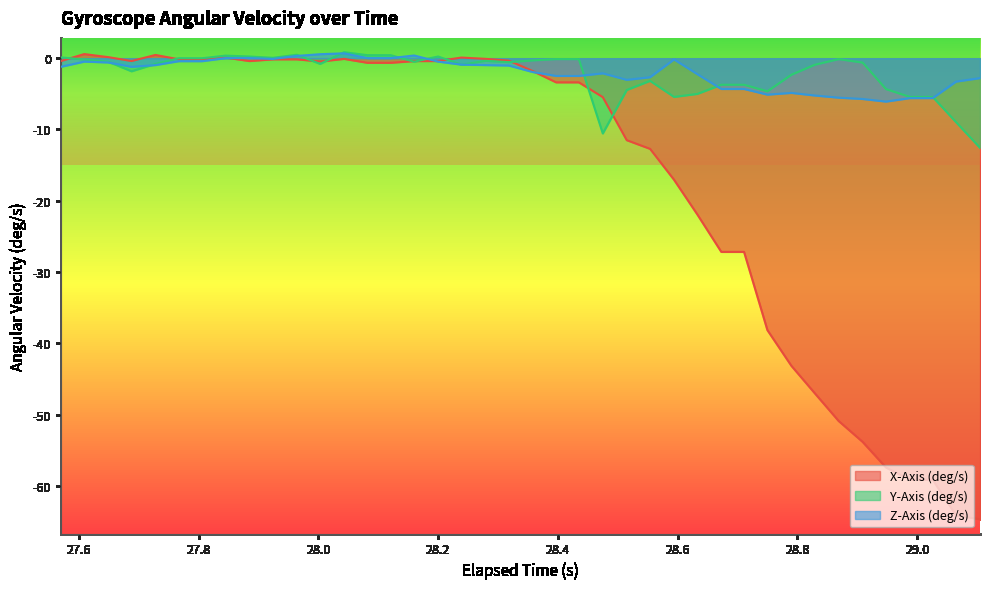

What is the minimum value for Z-Axis (deg/s)?

-6.1